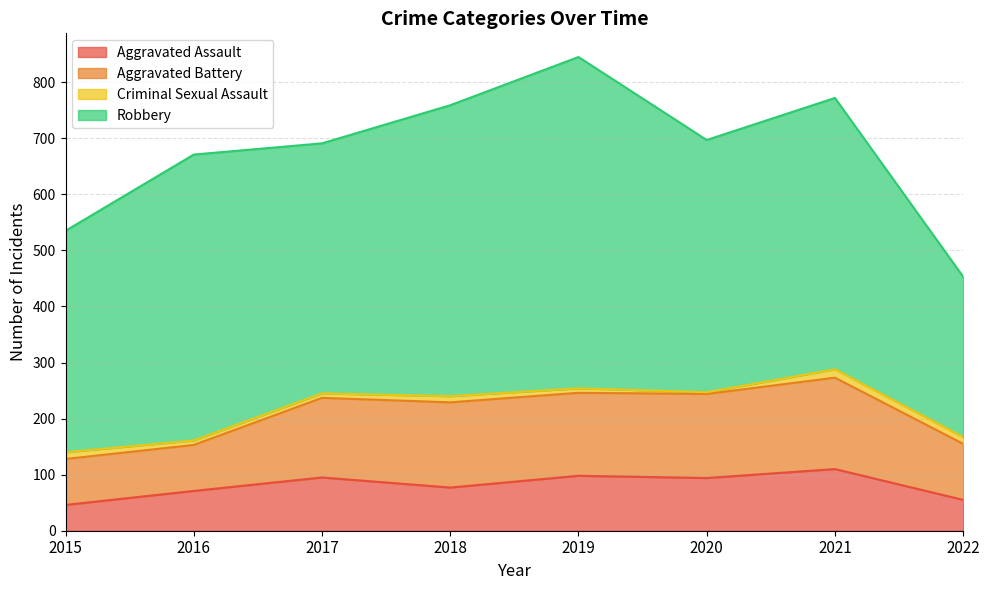

Reading left to right, what are all the values shown in this chart?

Aggravated Assault: 46	71	95	77	98	94	110	55
Aggravated Battery: 82	82	142	152	148	150	163	100
Criminal Sexual Assault: 12	8	8	11	8	3	15	12
Robbery: 395	510	446	519	591	450	484	286